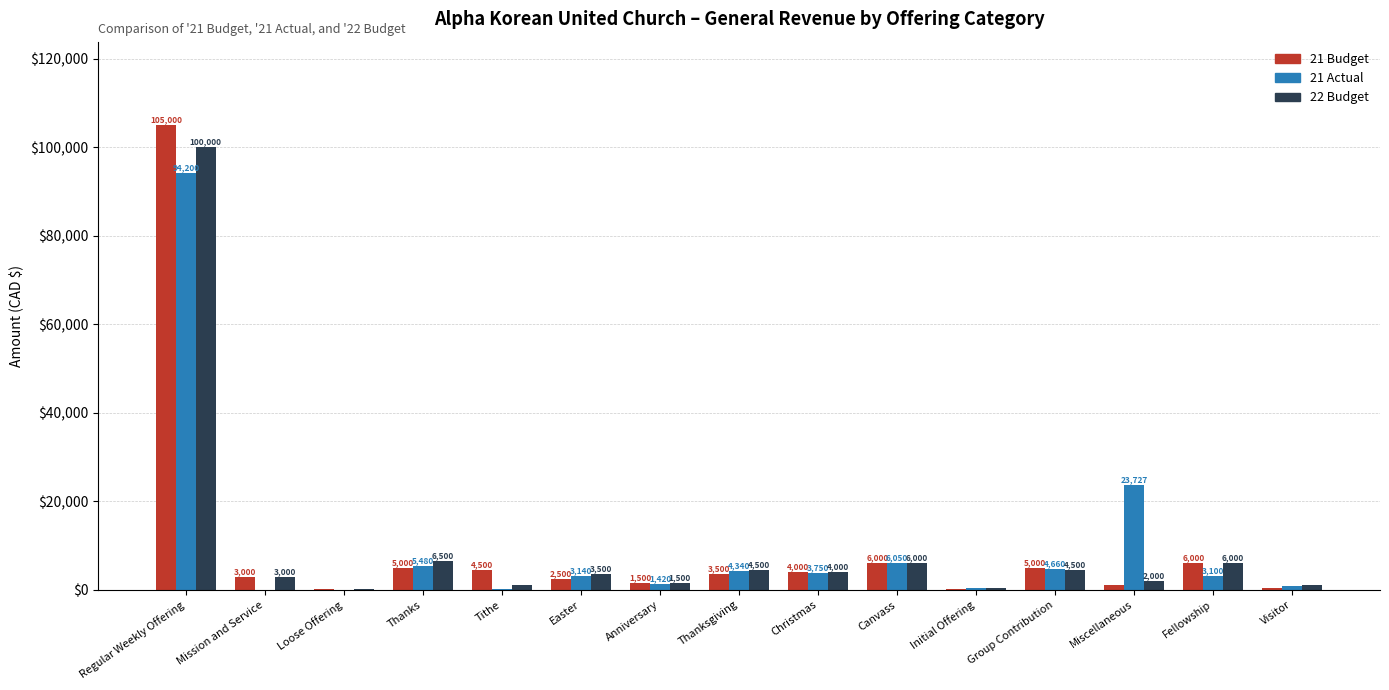

How many data points does each series have?

15